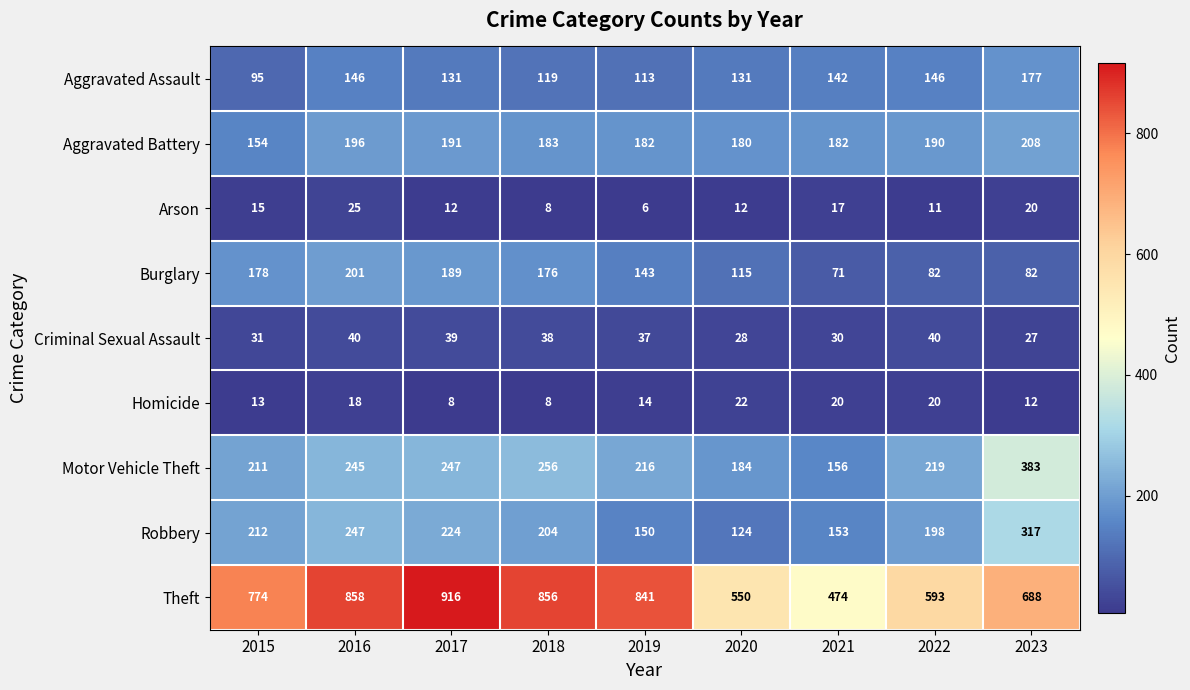

What is the sum of all Aggravated Battery values?

1666